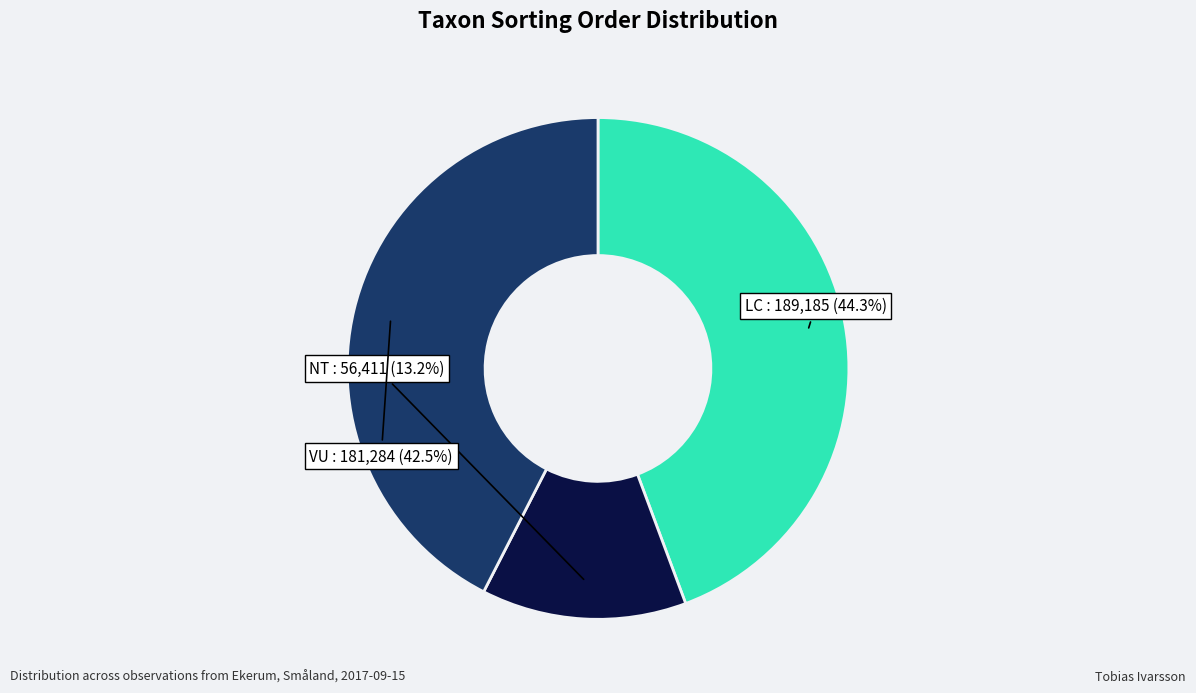

Is there a majority slice in this chart?

No